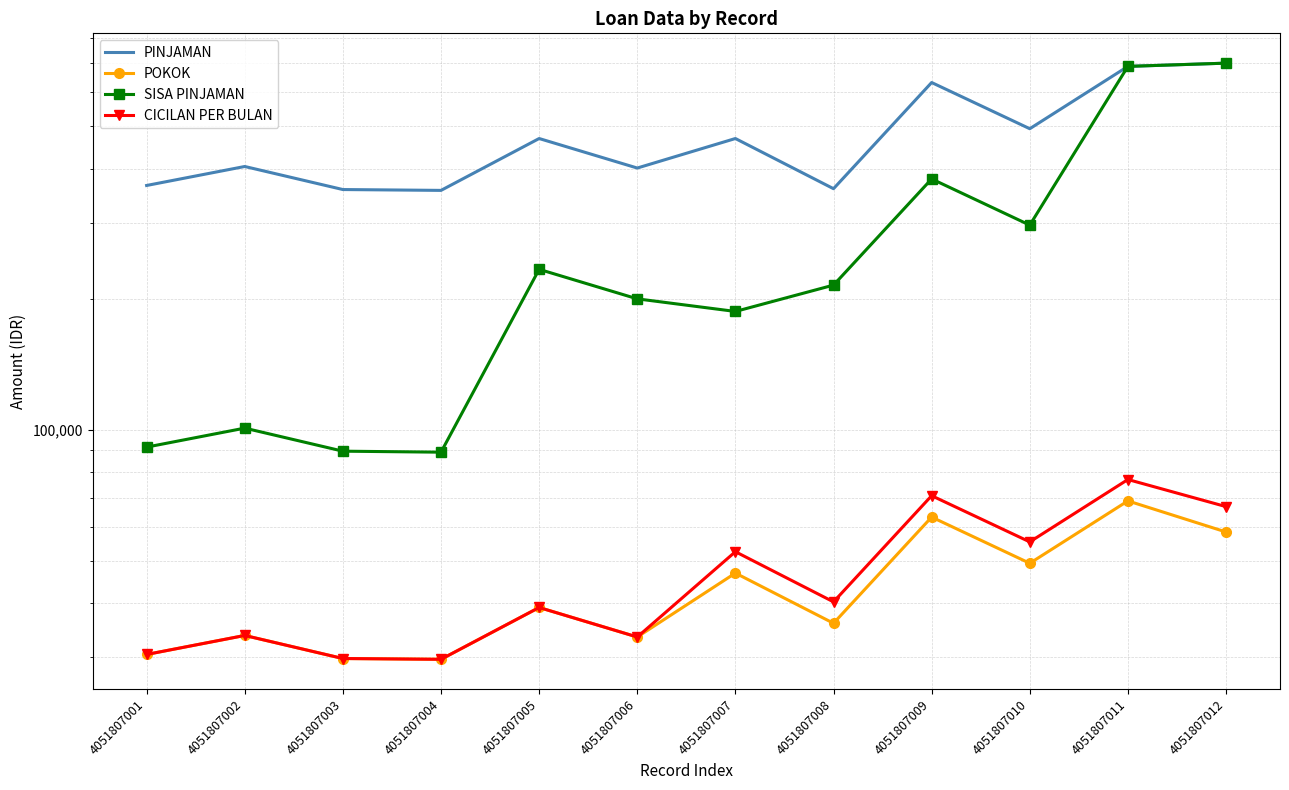

What is the average value of the SISA PINJAMAN series?

272579